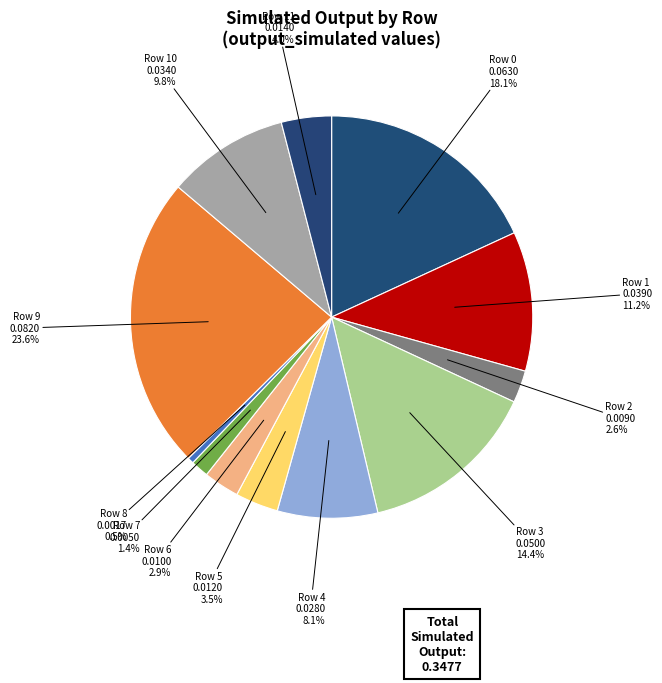

How many segments does this pie chart have?

12